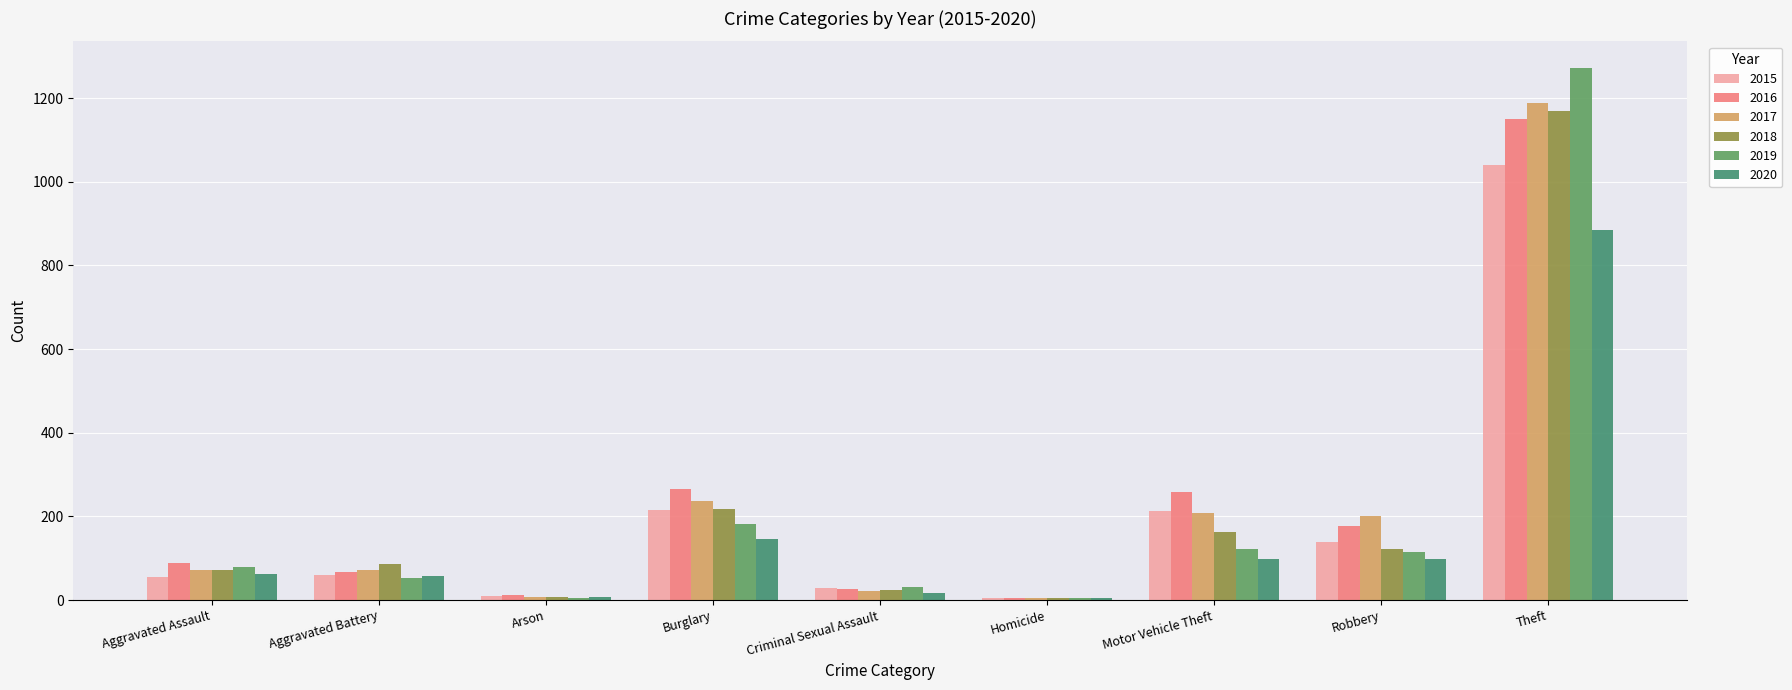

What is the difference between the second highest and minimum values in the 2016 series?

262